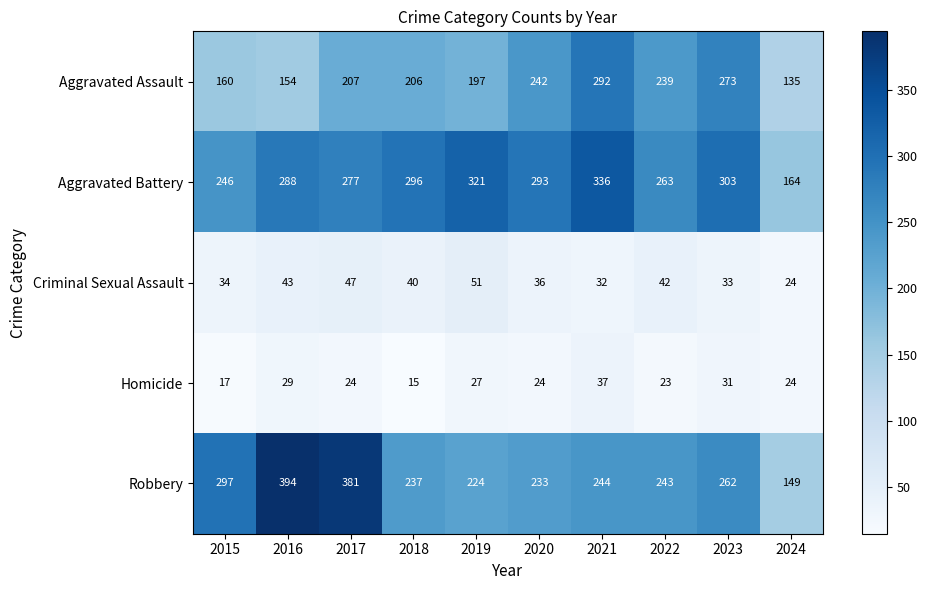

Which series has the largest total across all categories?

Aggravated Battery